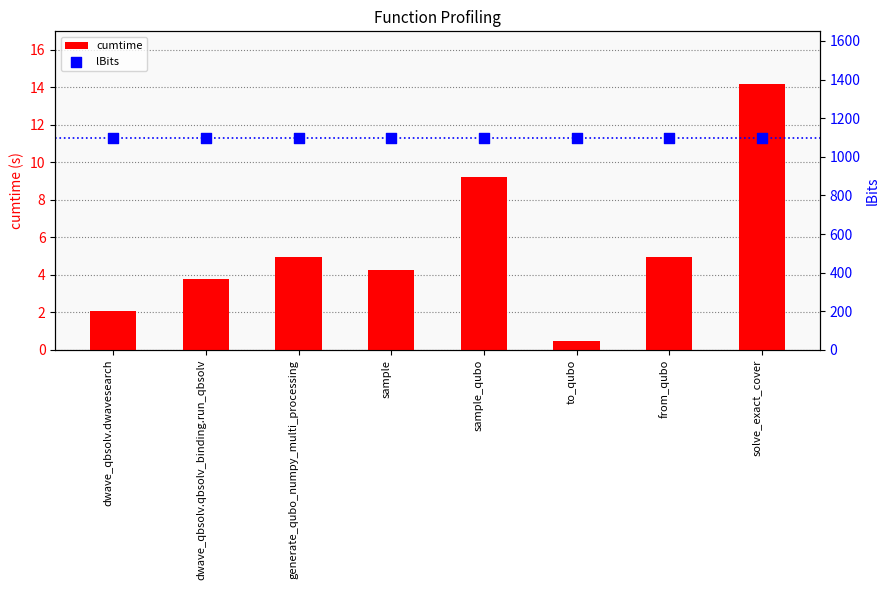

At which category is the sum across all series the highest?

solve_exact_cover